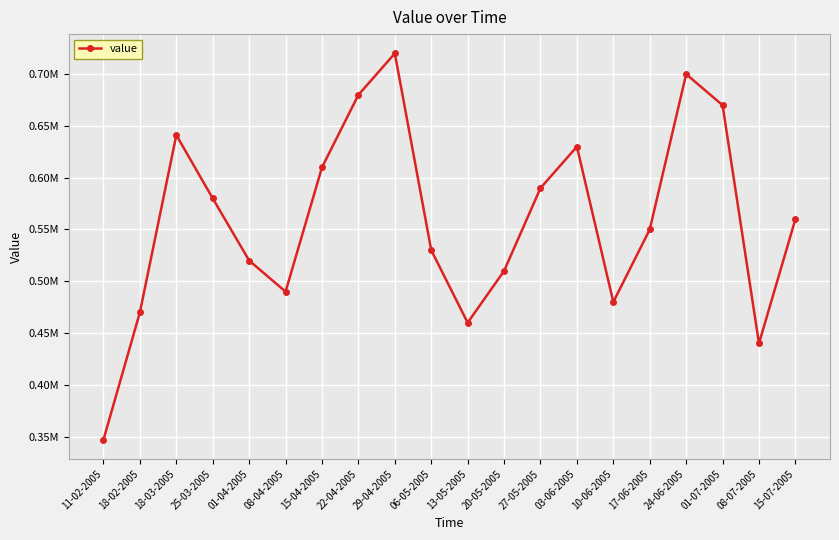

What is the label of the 7th point from the right?

03-06-2005